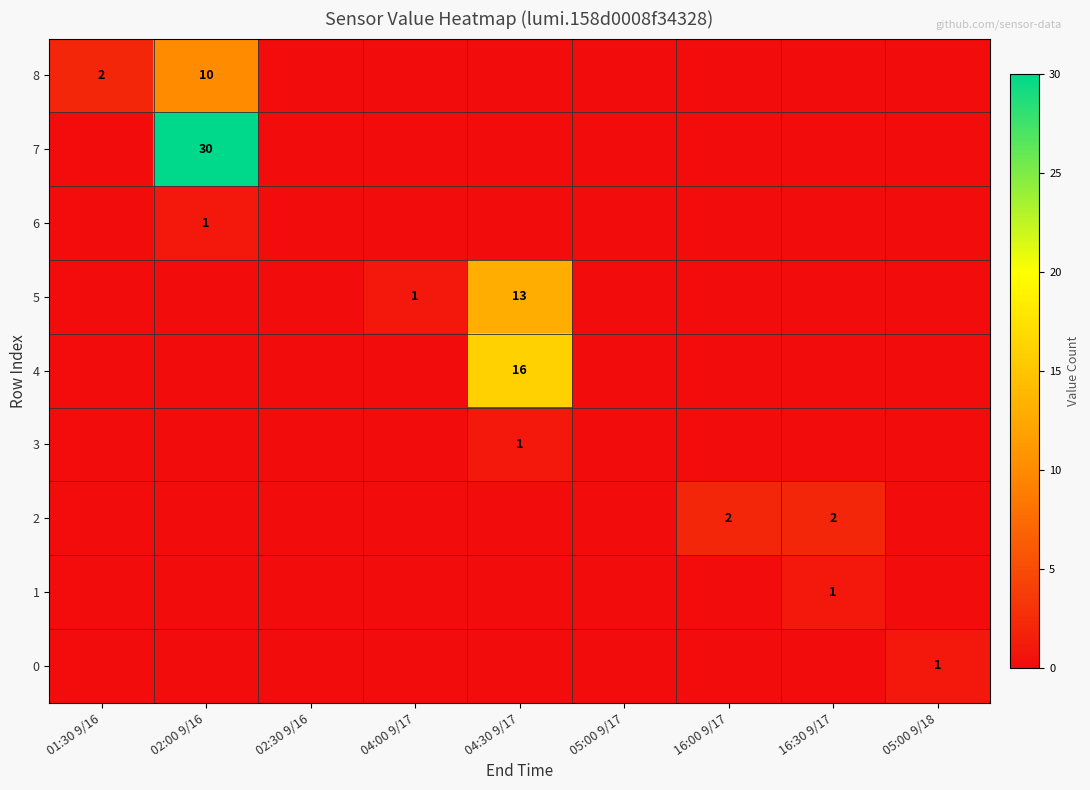

What is the sum of all 5 values?

14